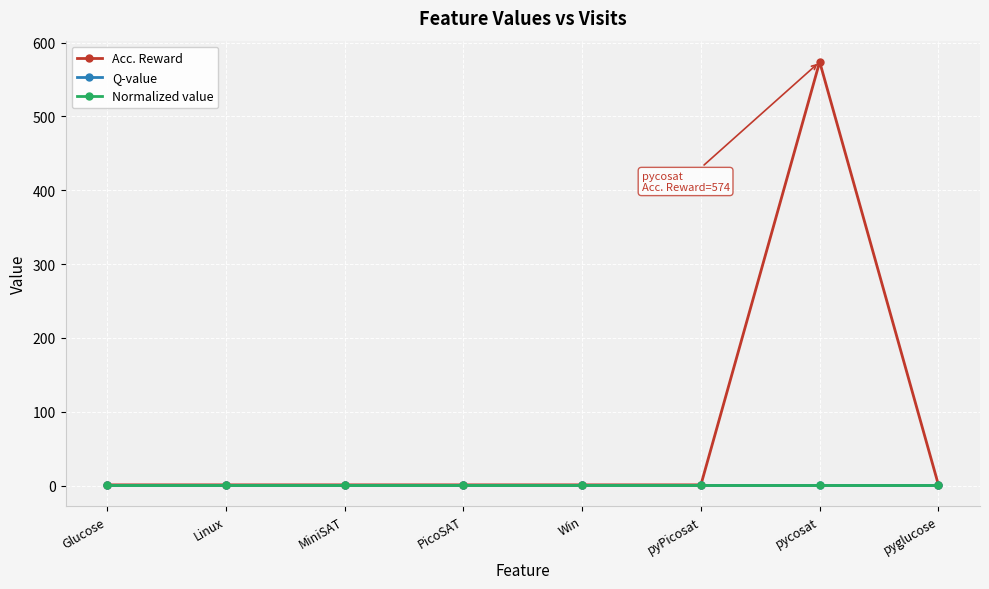

Reading left to right, what are all the values shown in this chart?

Acc. Reward: Glucose=1	Linux=1	MiniSAT=1	PicoSAT=1	Win=1	pyPicosat=1	pycosat=574	pyglucose=1
Q-value: Glucose=1	Linux=1	MiniSAT=1	PicoSAT=1	Win=1	pyPicosat=1	pycosat=1	pyglucose=1
Normalized value: Glucose=1	Linux=1	MiniSAT=1	PicoSAT=1	Win=1	pyPicosat=1	pycosat=1	pyglucose=1